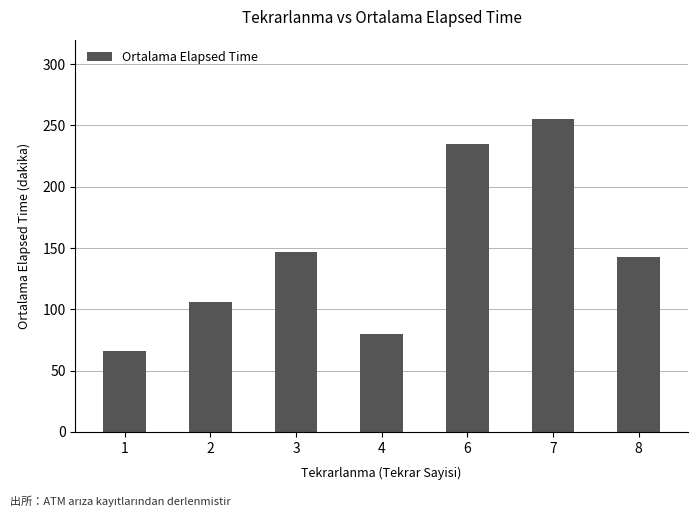

How many bars are there in total?

7